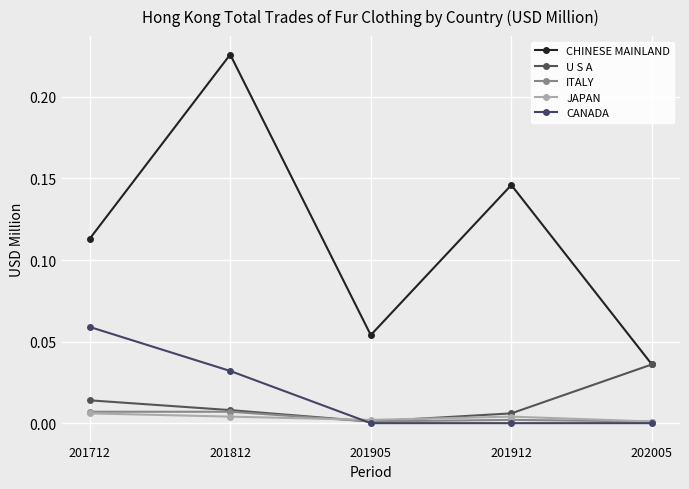

How many data points does each series have?

5